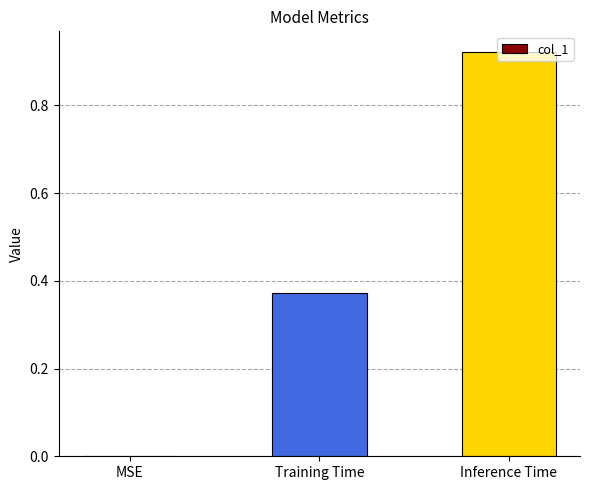

At which category does the chart reach its peak across all series?

Inference Time